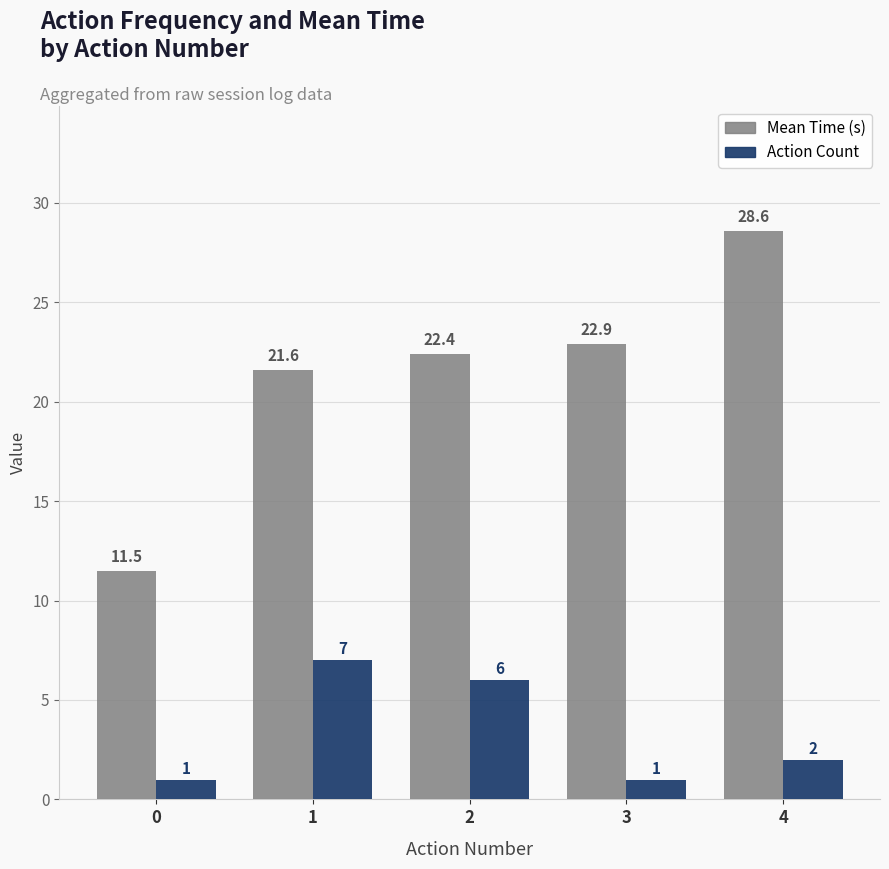

Reading right to left, transcribe all the data shown in this chart.

Mean Time (s): 28.6	22.9	22.4	21.6	11.5
Action Count: 2.0	1.0	6.0	7.0	1.0